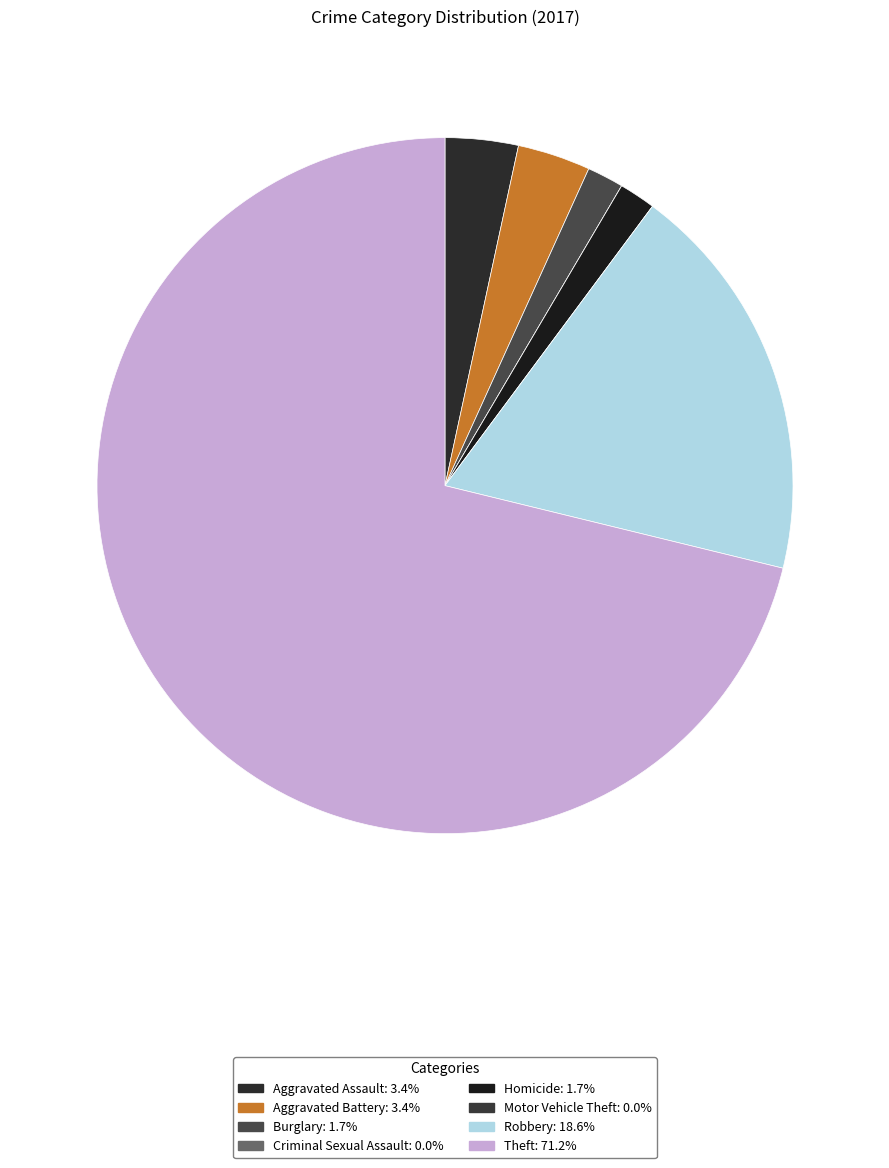

How many segments does this pie chart have?

8